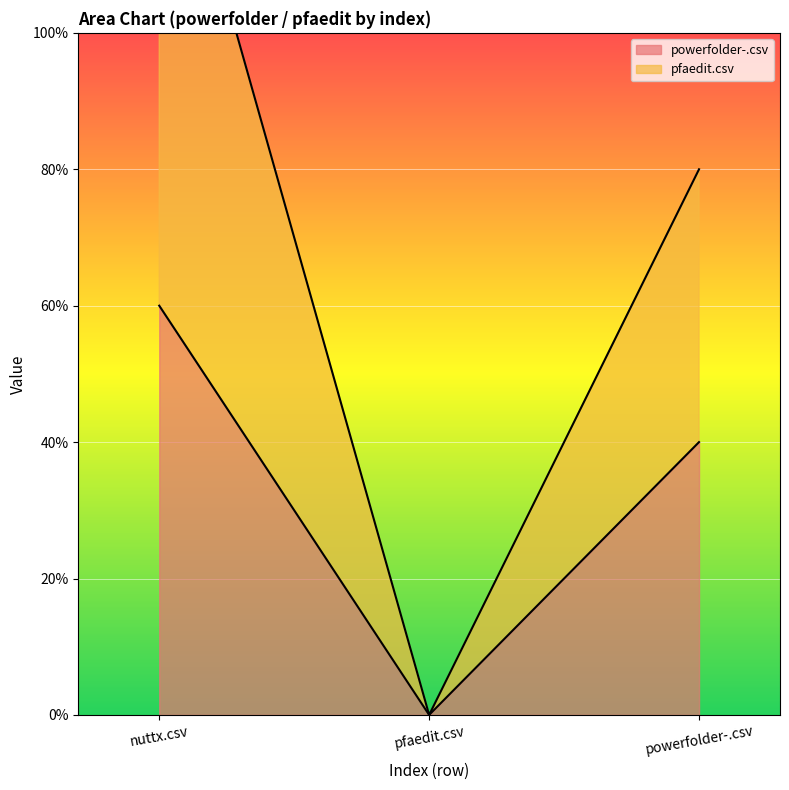

Where does the powerfolder-.csv series first go above 2?

nuttx.csv